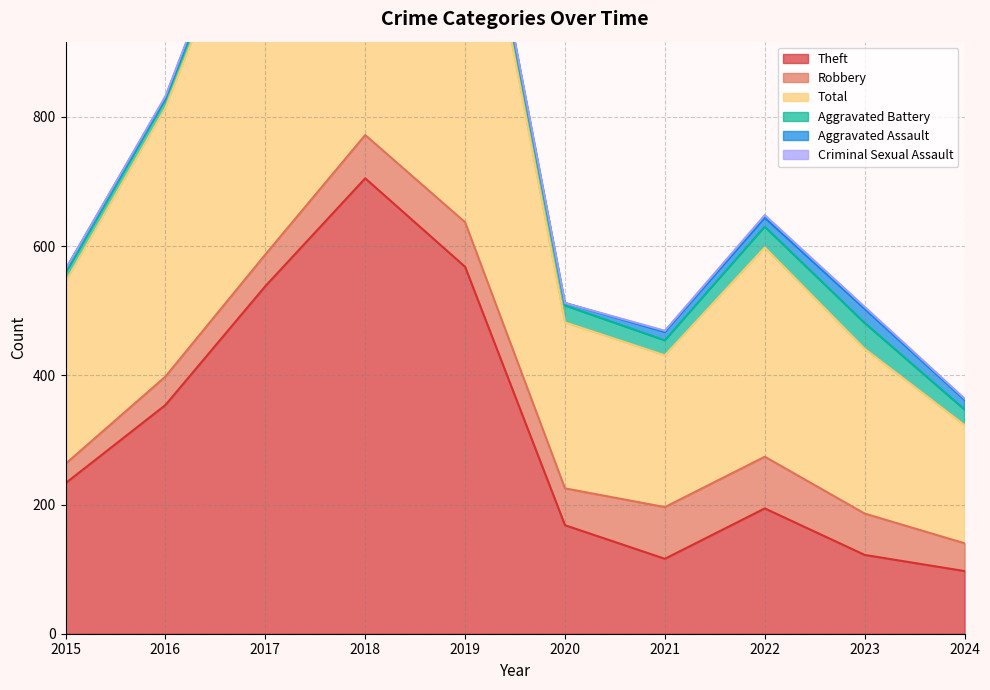

How many distinct data groups are displayed?

6